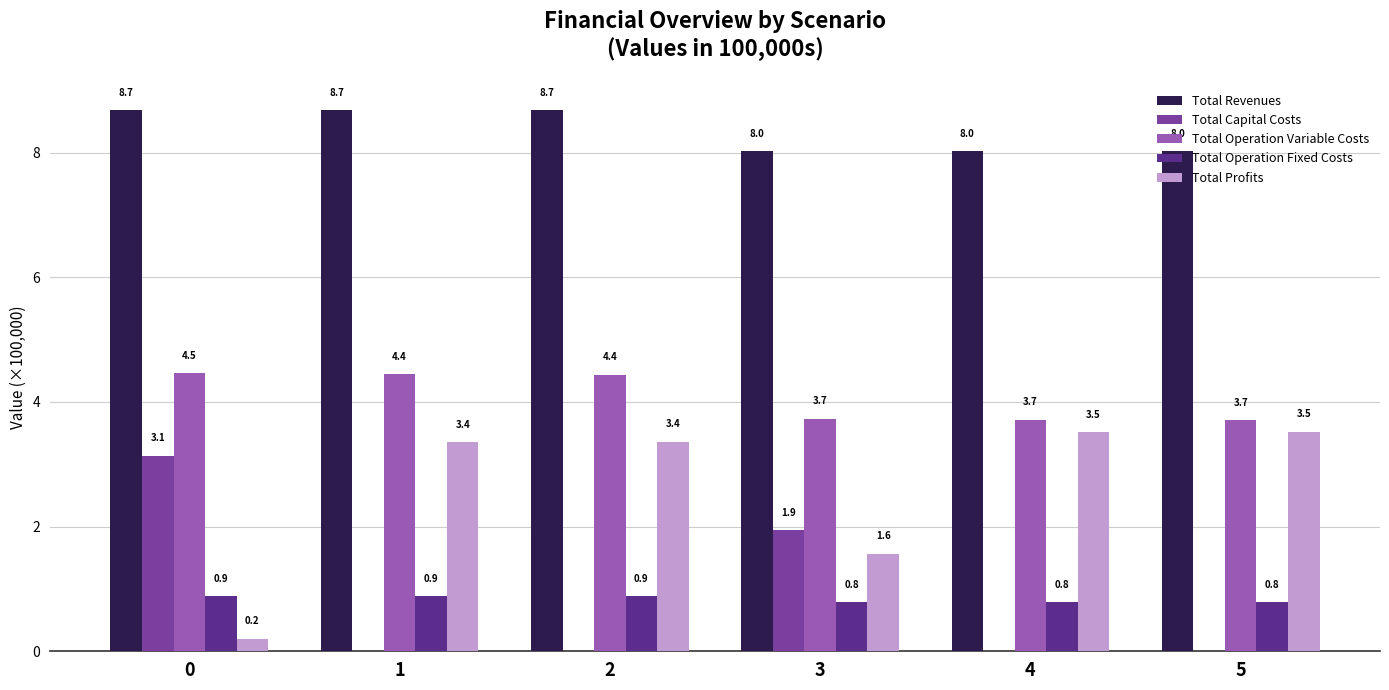

Reading right to left, what are all the values shown in this chart?

Total Revenues: 8.0	8.0	8.0	8.7	8.7	8.7
Total Capital Costs: -0.0	0.0	1.9	0.0	0.0	3.1
Total Operation Variable Costs: 3.7	3.7	3.7	4.4	4.4	4.5
Total Operation Fixed Costs: 0.8	0.8	0.8	0.9	0.9	0.9
Total Profits: 3.5	3.5	1.6	3.4	3.4	0.2